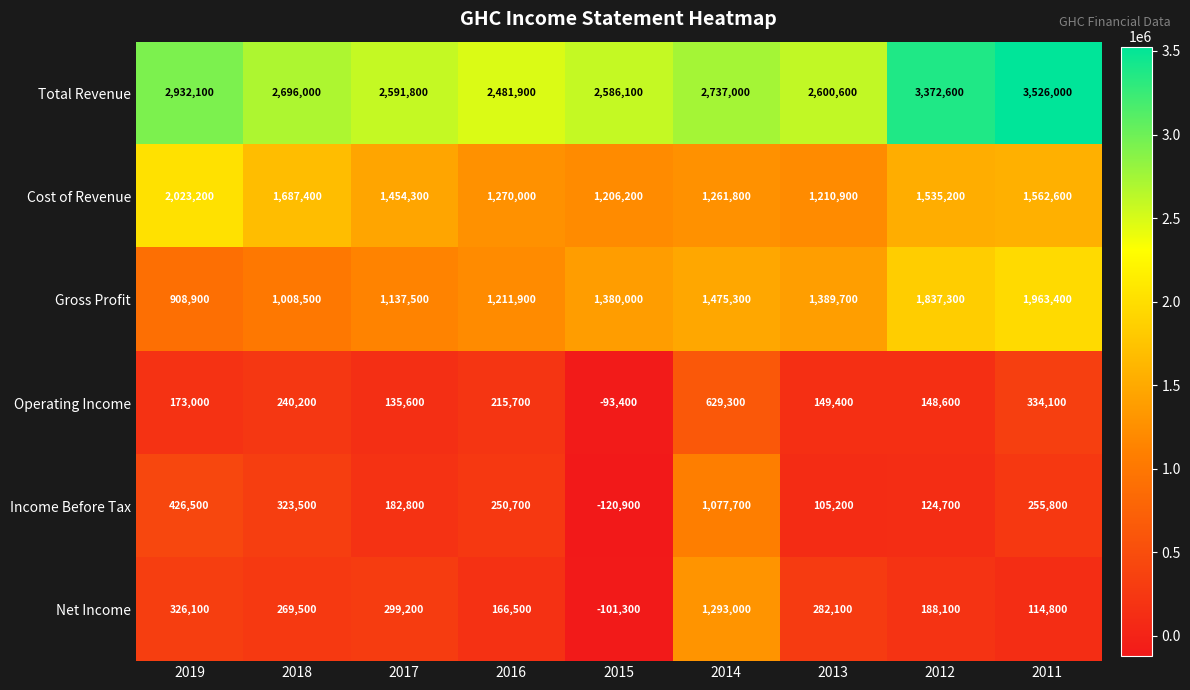

At which label does Cost of Revenue first exceed 1454300?

2019